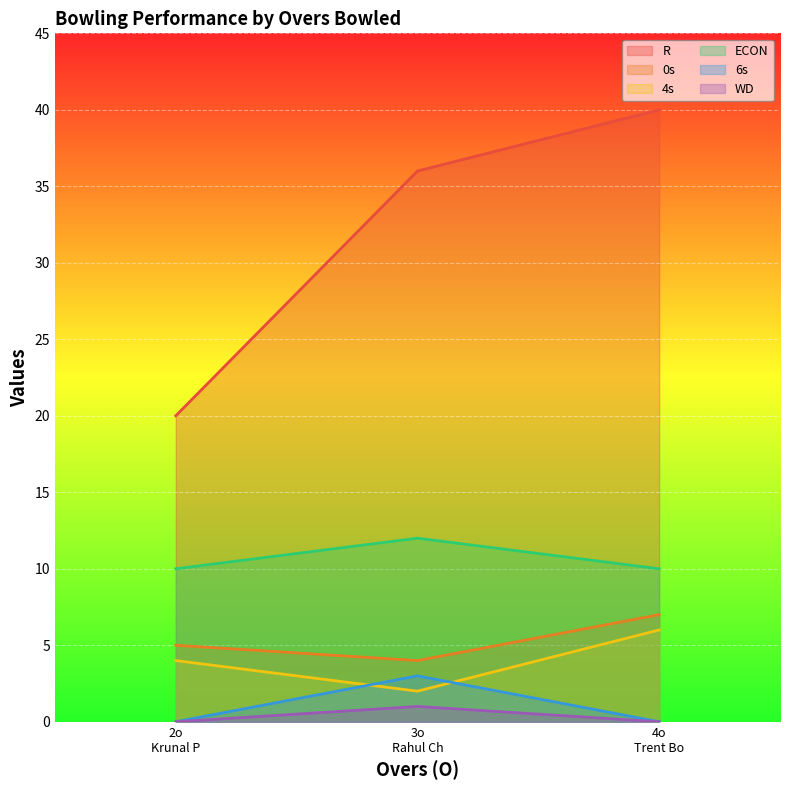

What is the spread (max minus min) of values at Krunal Pandya?

20